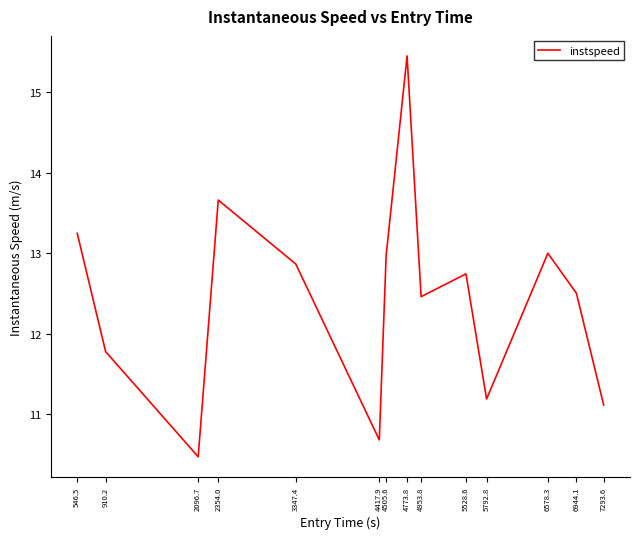

At which label is the value closest to 12?

910.2